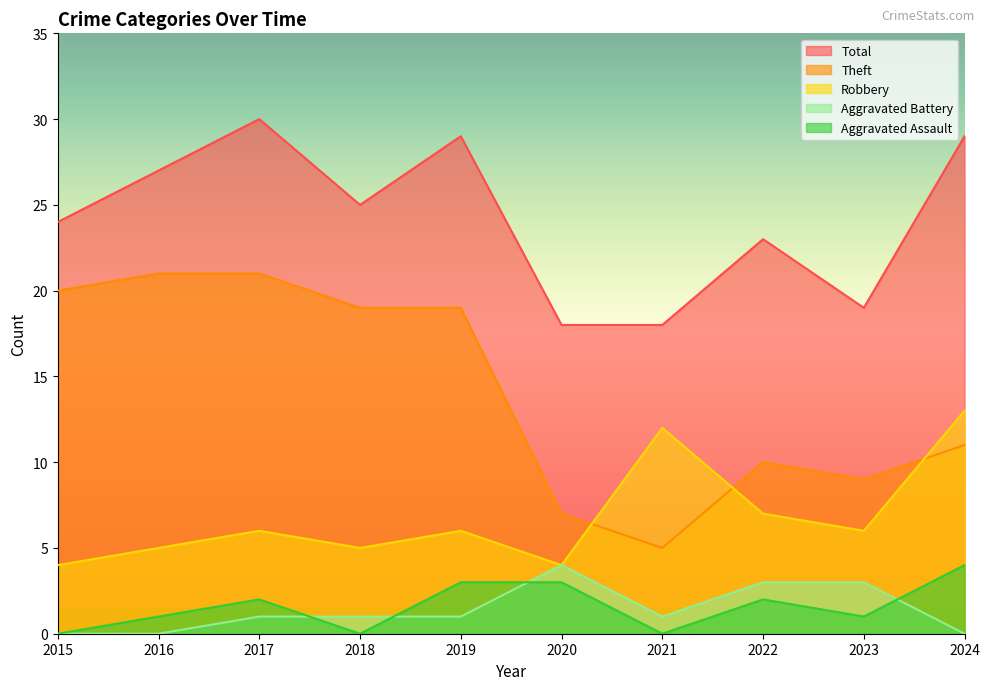

At which label does Total reach its peak?

2017